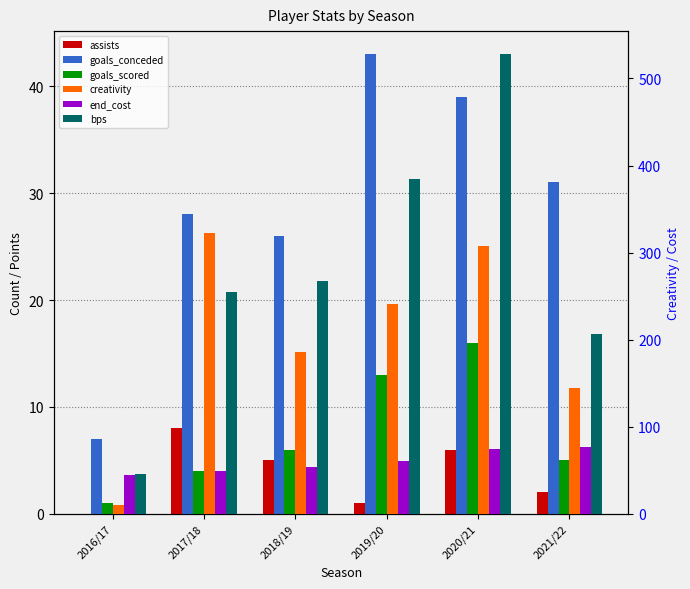

The goals_scored series shows 2.0 at 2017/18. True or false?

False